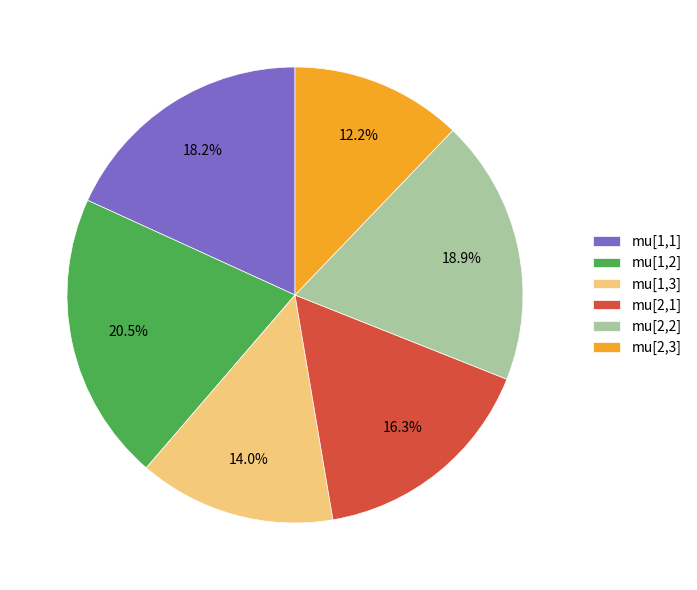

What is the total percentage of mu[1,1] and mu[1,3]?

32.2%